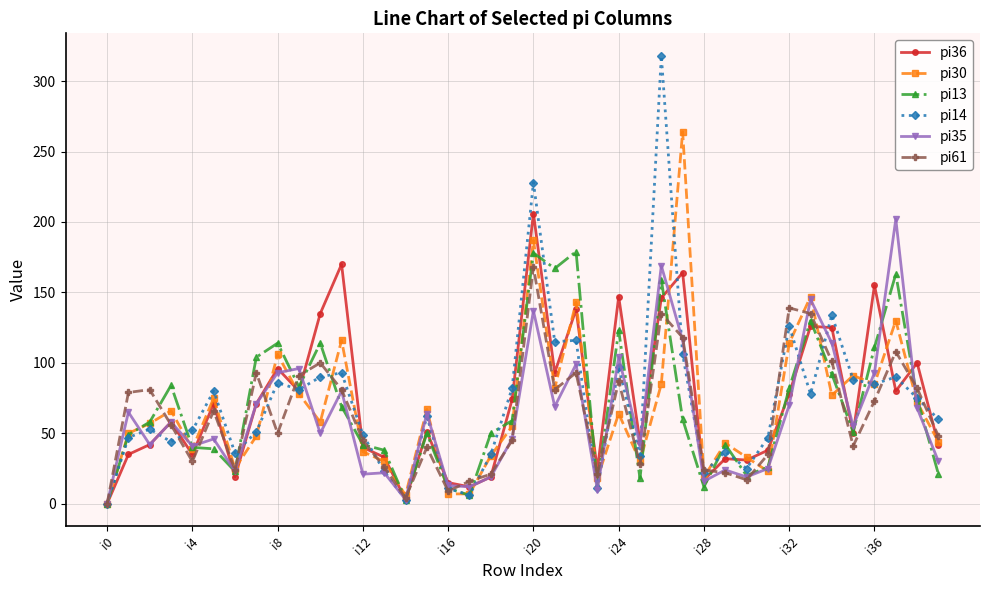

True or false: pi61 has more than 2 interior local peaks.

True